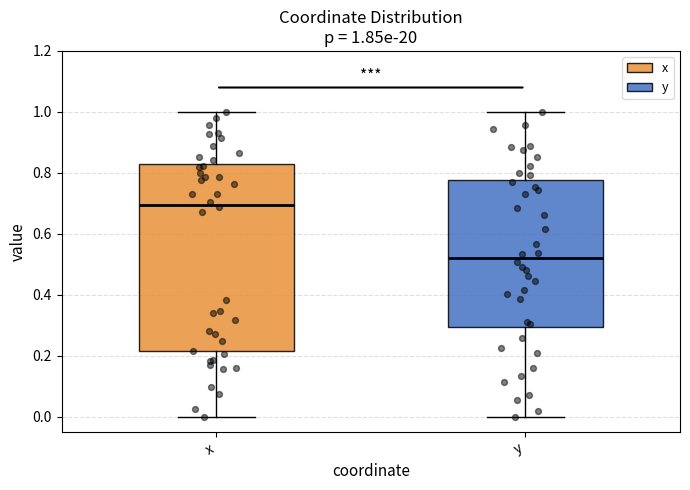

Which box is the tallest, from its lower edge to its upper edge?

x